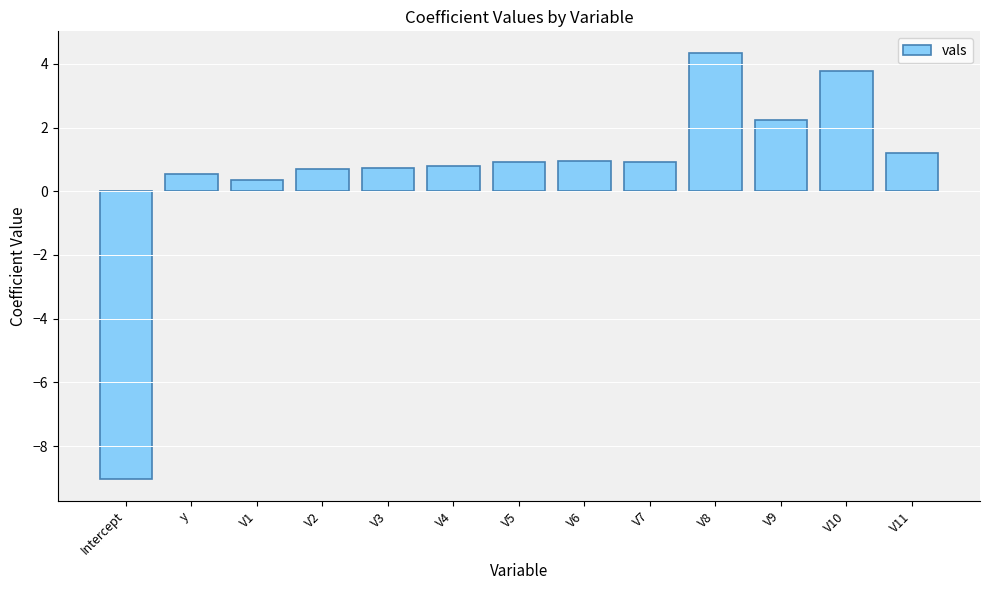

Is it true that the value at V7 is 0.9?

True